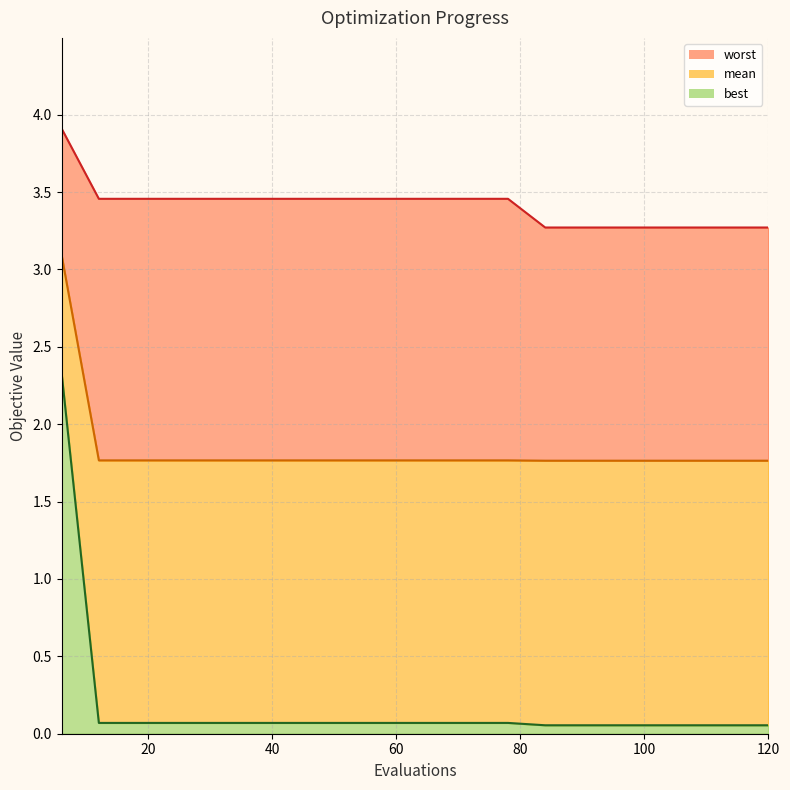

True or false: best_line has a value of 0.1 at 40.

True